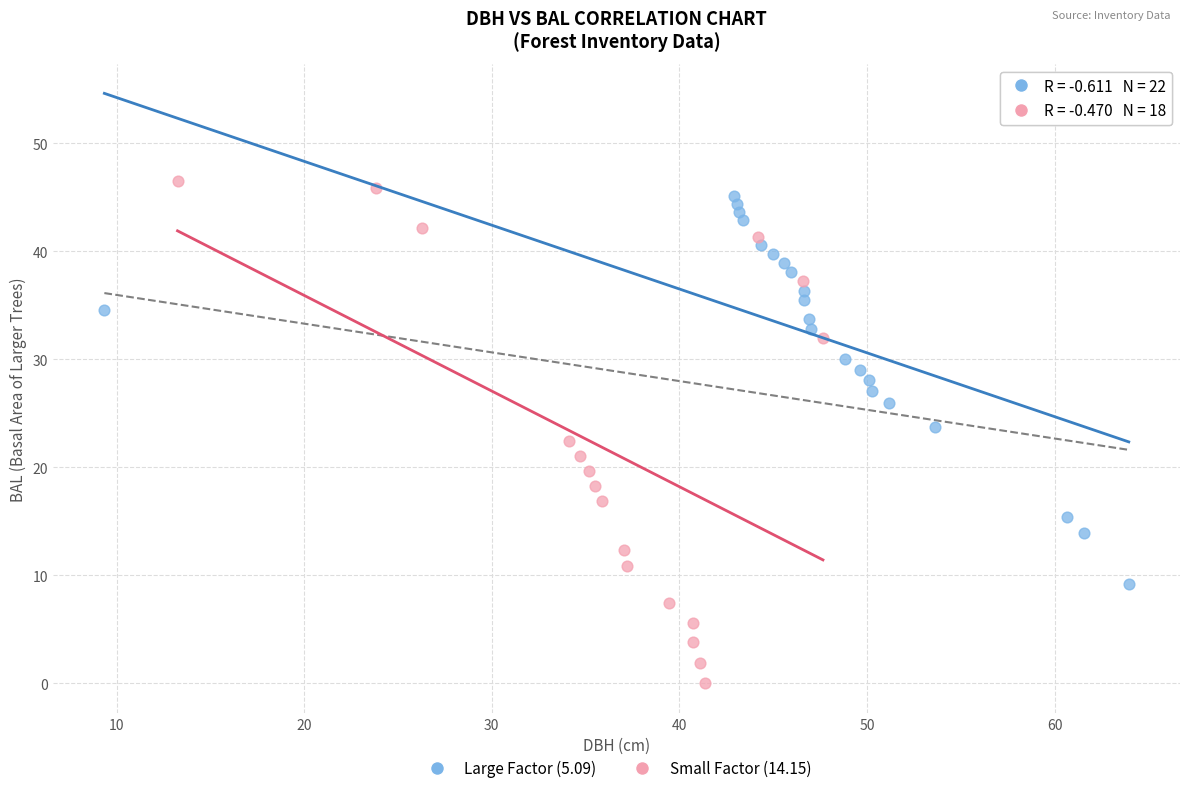

Which series has the widest spread of Y values?

Small Factor (14.15)